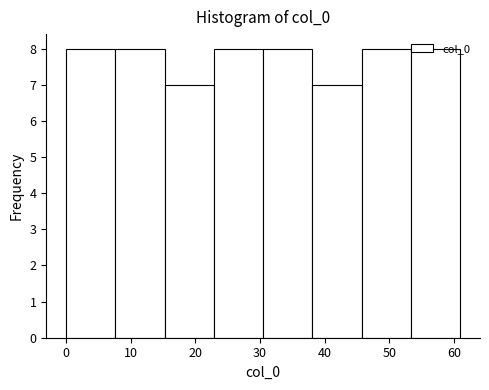

Reading left to right, transcribe this chart: for each bar, give the range it covers on the x-axis and its height. Neither the bar edges nor the heights are printed on the chart, so give them approximately, as read against the axes.

0 to 8: 8
8 to 15: 8
15 to 23: 7
23 to 31: 8
31 to 38: 8
38 to 46: 7
46 to 53: 8
53 to 61: 8